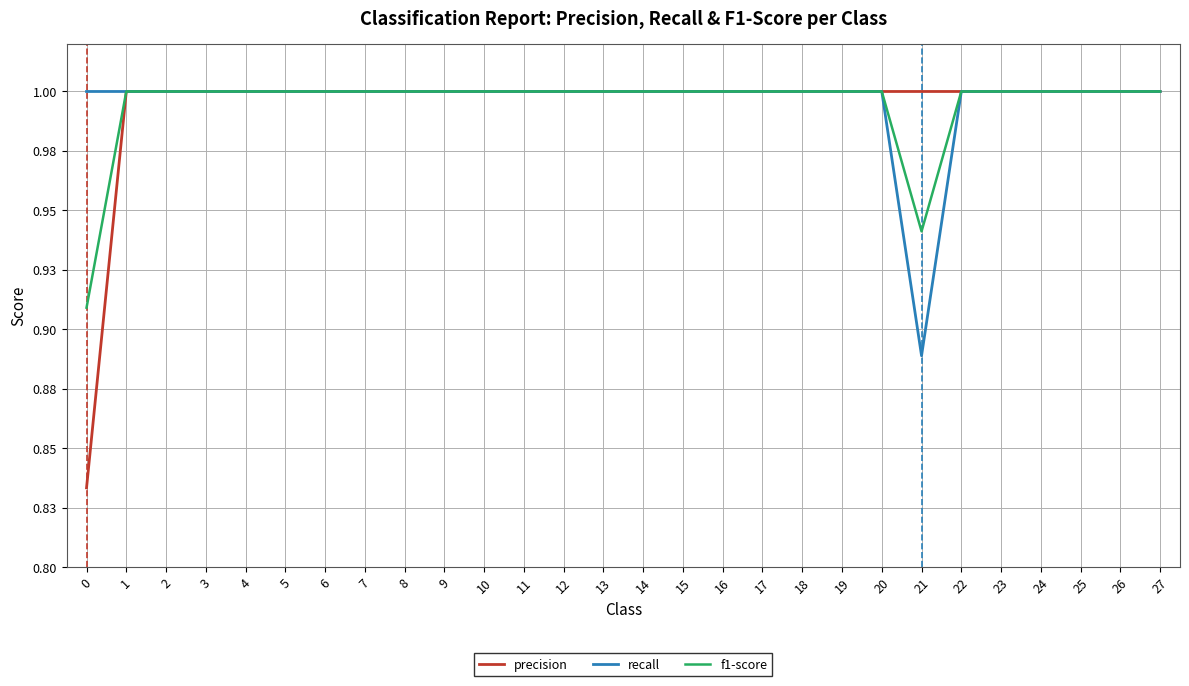

What is the difference between the second highest and minimum values in the precision series?

0.2